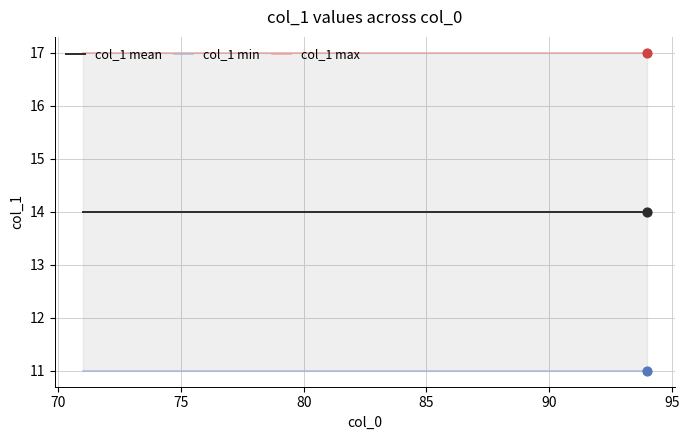

Which series has the largest total across all categories?

col_1 max